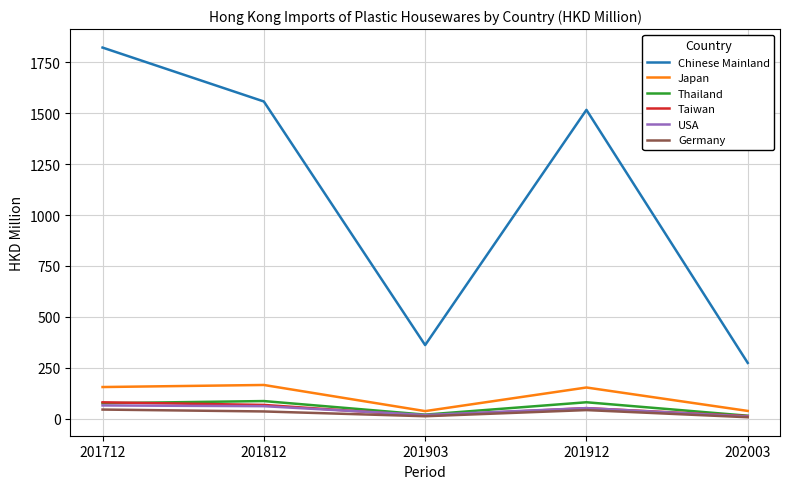

Which series has the largest total across all categories?

Chinese Mainland